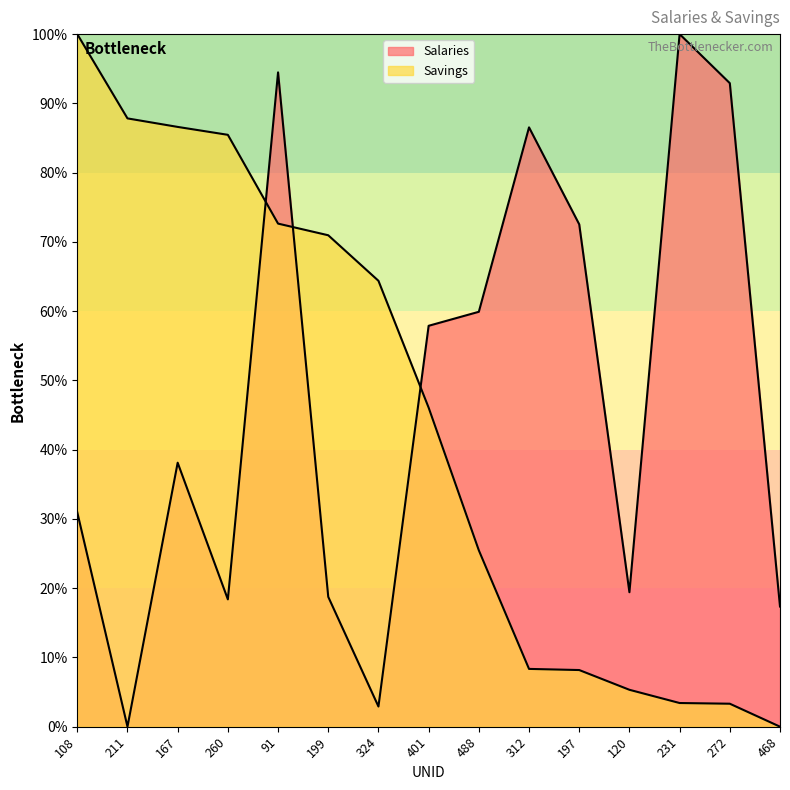

What is the label of the 6th point from the left?

199